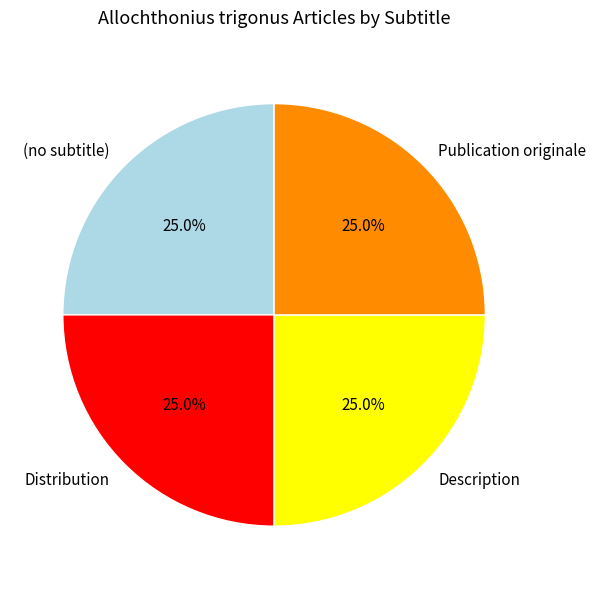

Is it true that (no subtitle) is 1% of the pie?

False